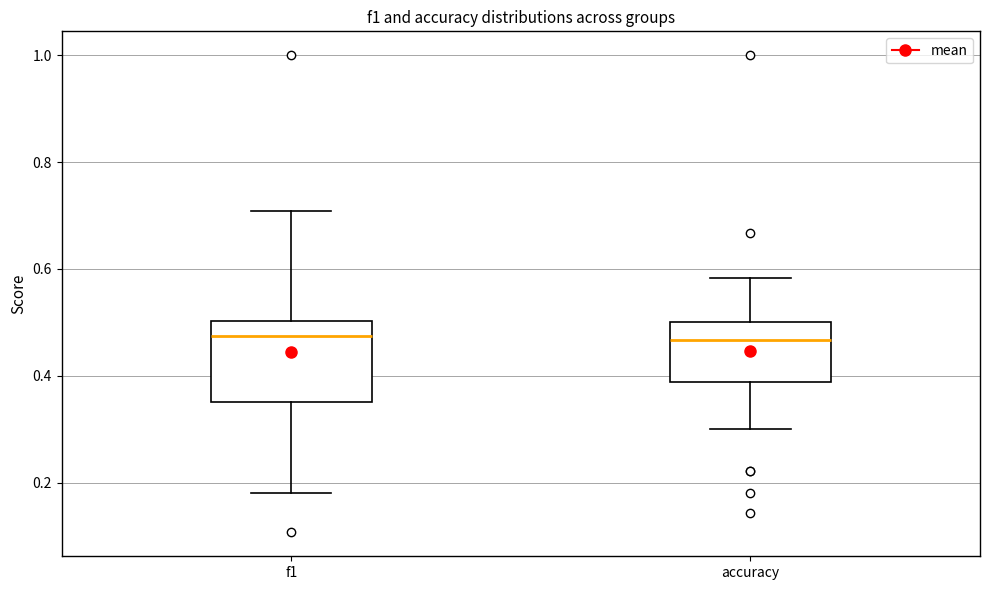

Reading left to right, read every box against the y-axis: the position of its median line, the range the box covers, and the ends of its whiskers. The values are not printed on the chart, so give them approximately, as read against the axis.

f1: median 0.48, box 0.36 to 0.50, whiskers 0.18 to 0.70
accuracy: median 0.46, box 0.38 to 0.50, whiskers 0.30 to 0.58